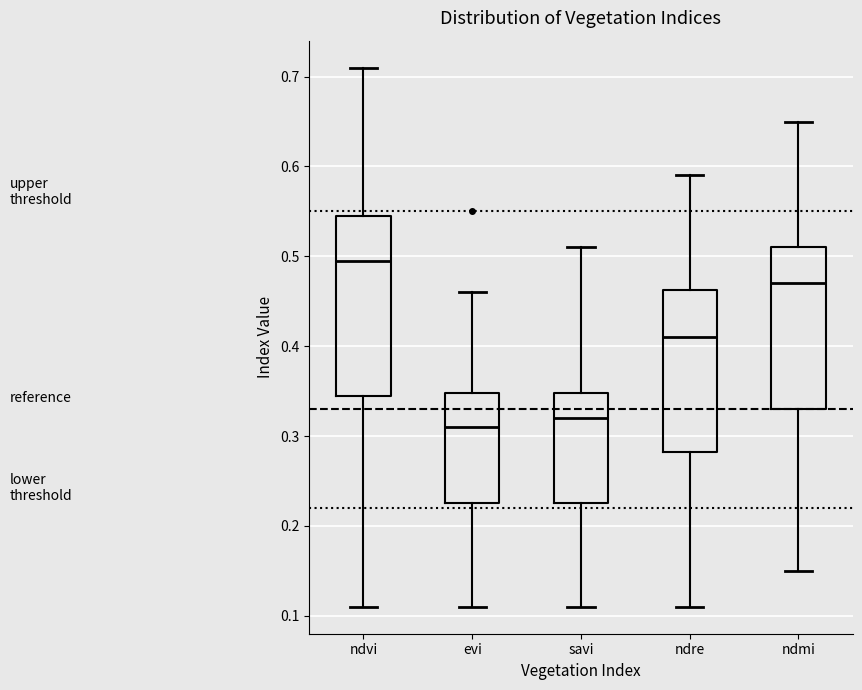

Which box's median line is the lowest?

evi